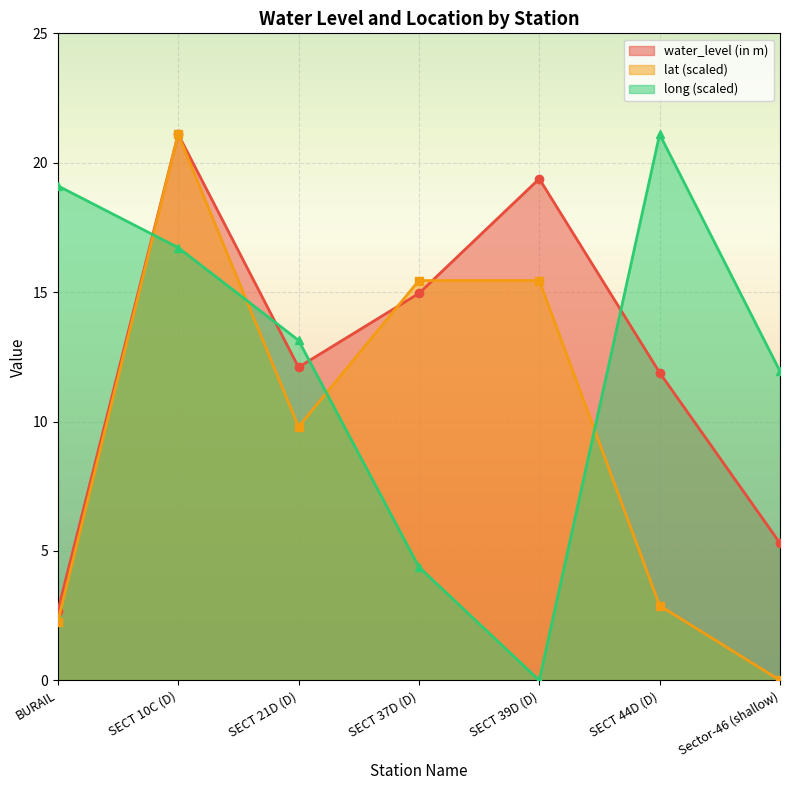

At which label does long reach its peak?

SECT 44D (D)